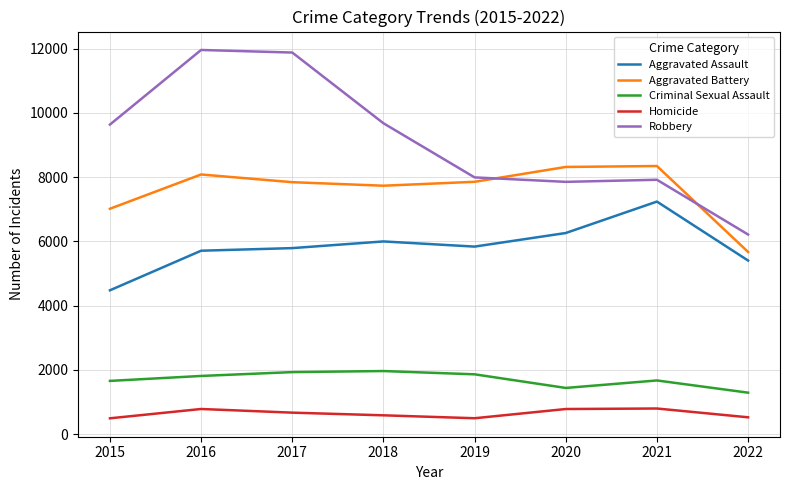

Which series has the widest spread of values?

Robbery